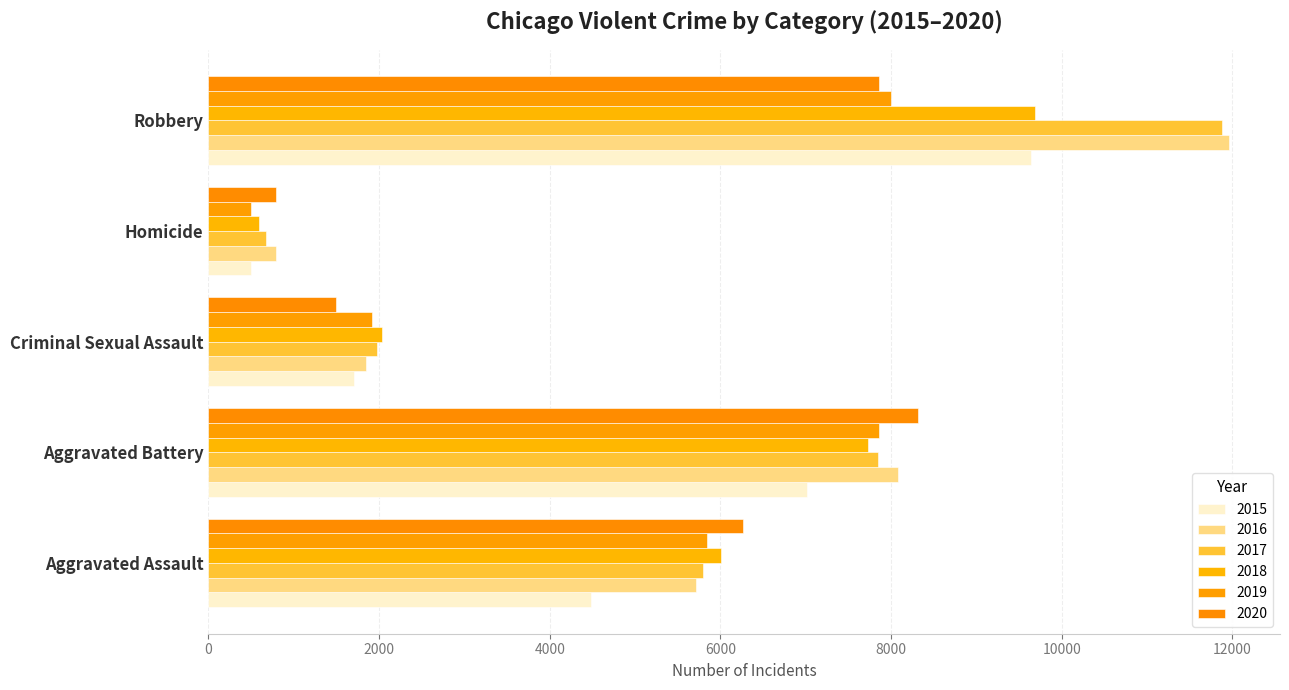

How many data points in 2017 are less than 5793?

2